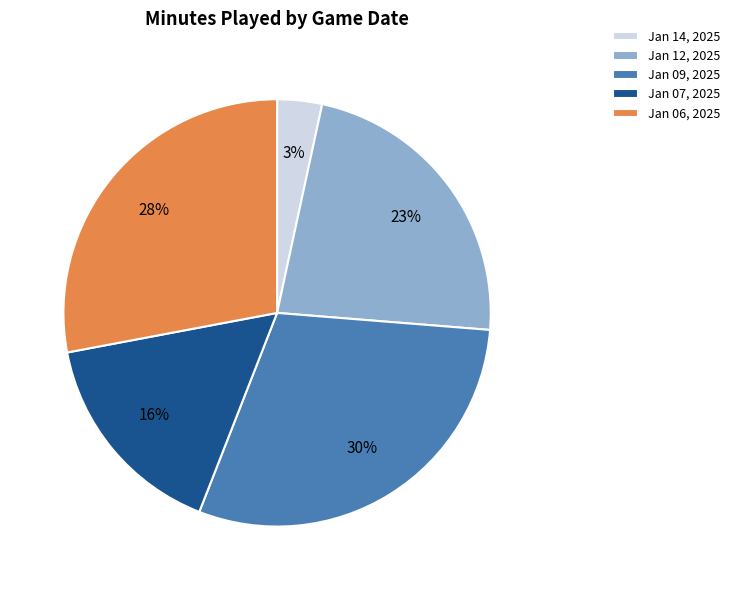

What is the smallest slice in the pie chart?

Jan 14, 2025